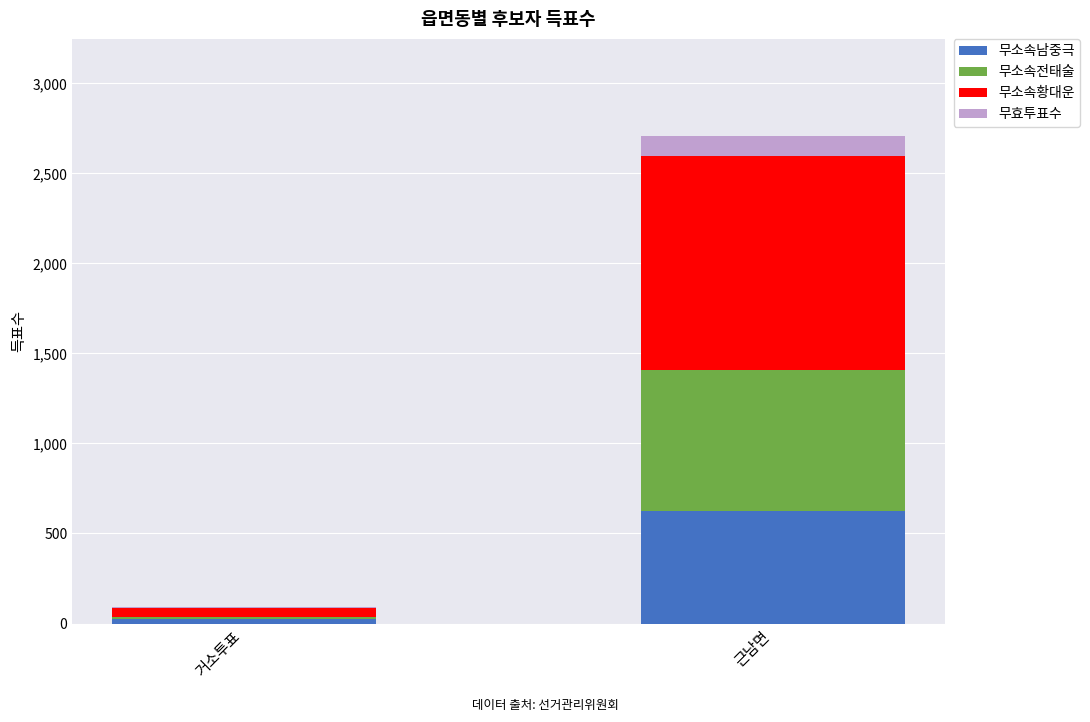

The value of 무소속남중극 at 근남면 is 626. True or false?

True